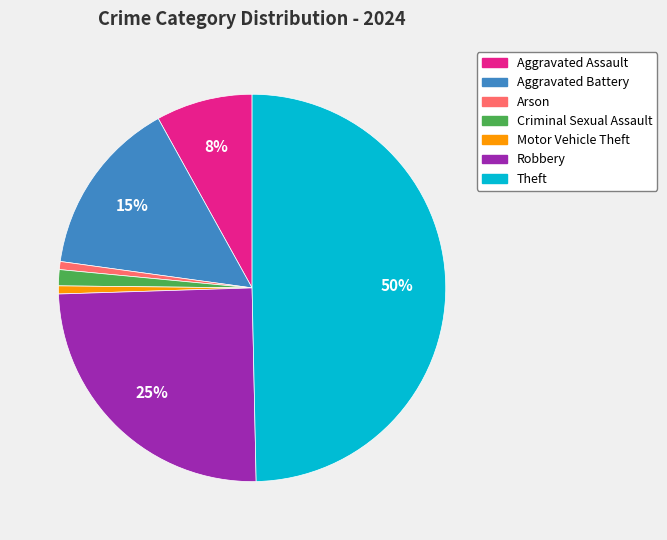

To the nearest percent, what percentage of the pie is Criminal Sexual Assault?

1%